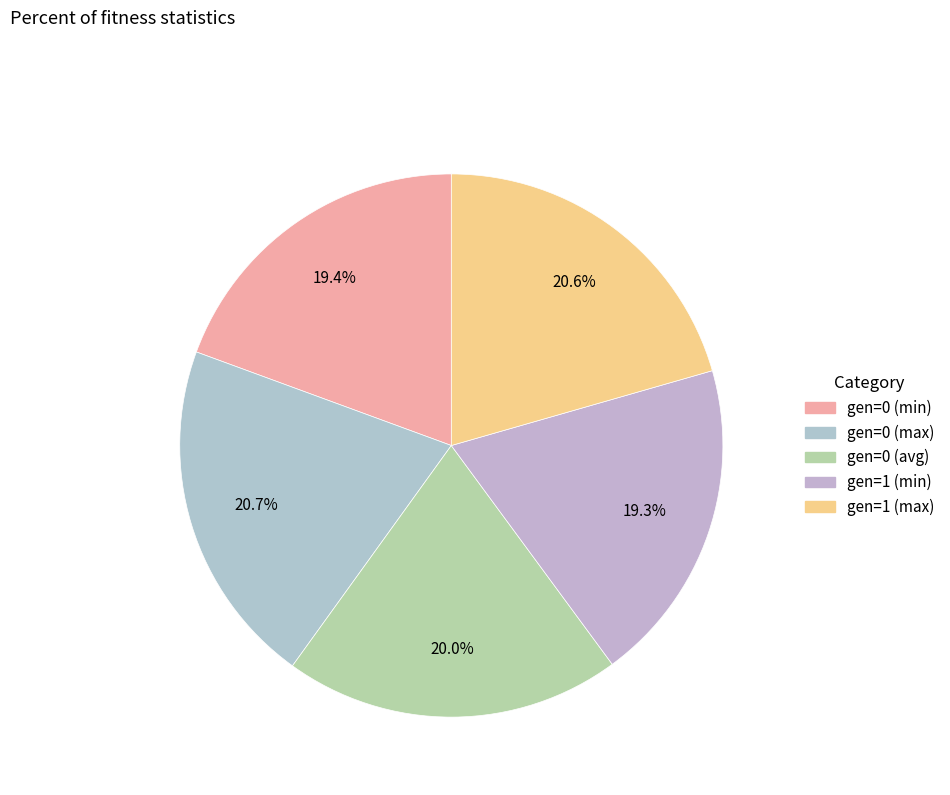

Which has a higher value, gen=0 (min) or gen=1 (max)?

gen=1 (max)